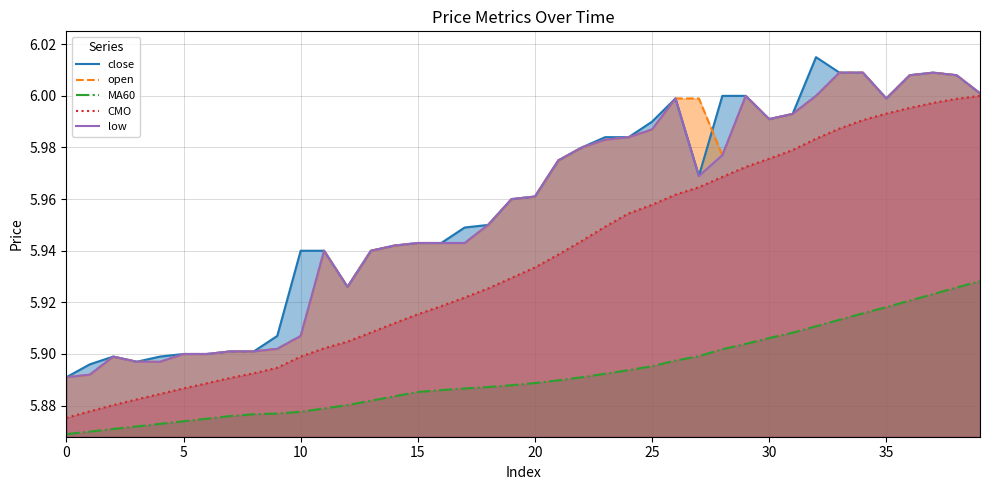

The value of low at 39 is 10.1. True or false?

False